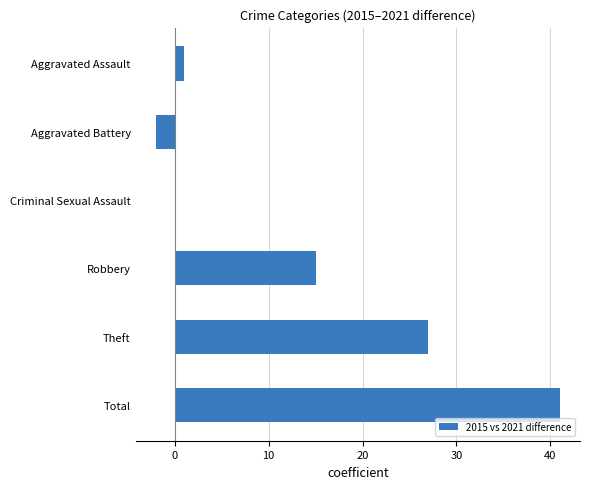

At which label is the value closest to 19?

Robbery